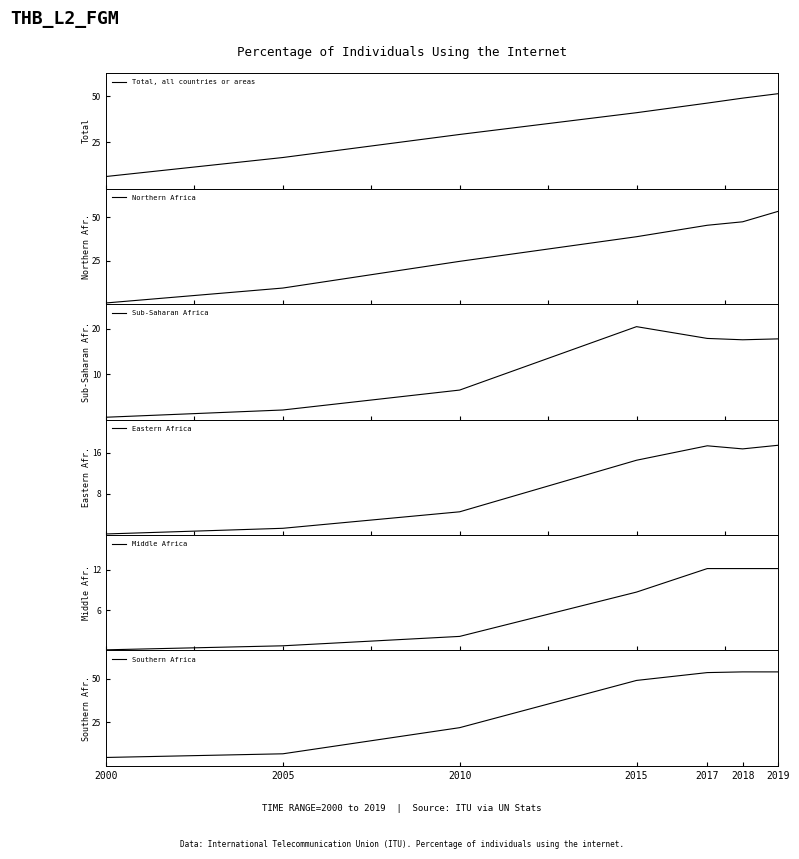

List the series in order of their peak value, highest first.

Southern Africa, Northern Africa, Total, all countries or areas, Sub-Saharan Africa, Eastern Africa, Middle Africa